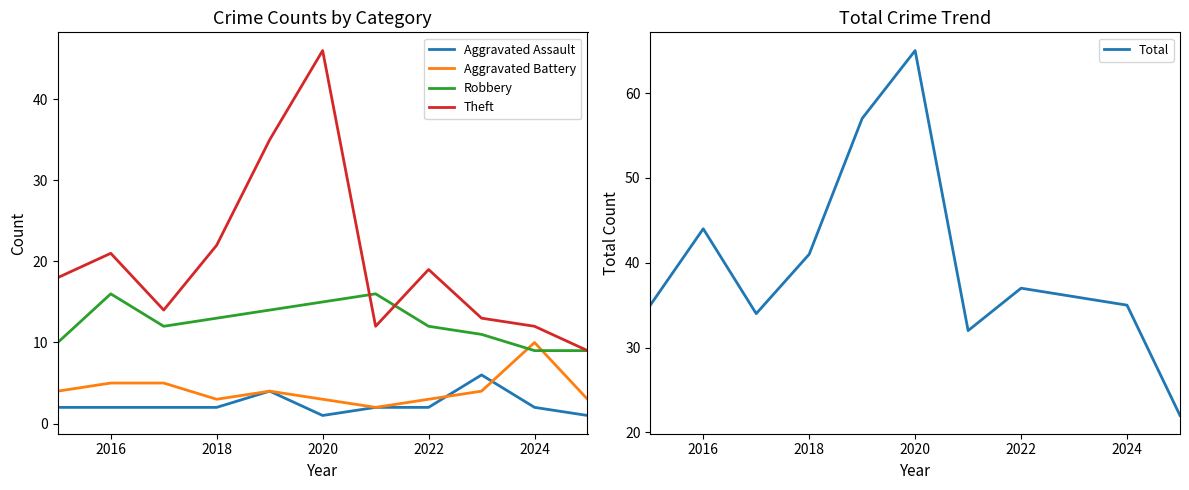

How many Aggravated Battery values are between 3 and 5?

9